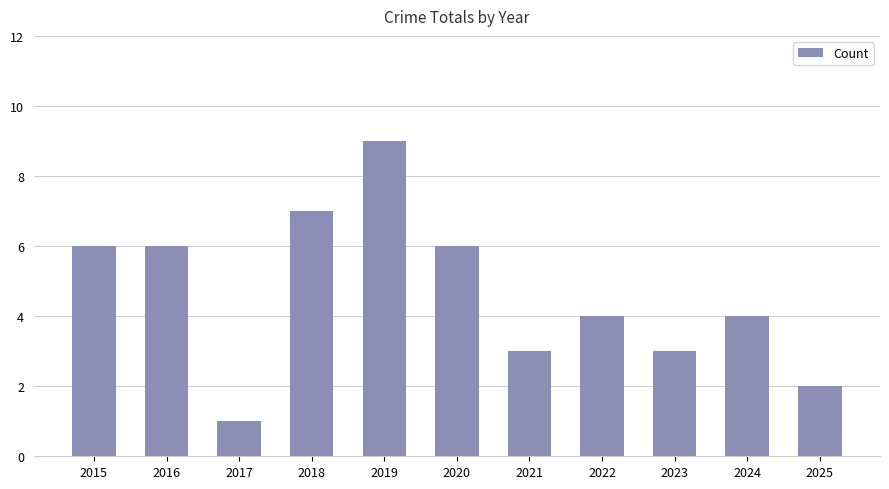

Reading left to right, extract all data points from this chart.

6	6	1	7	9	6	3	4	3	4	2